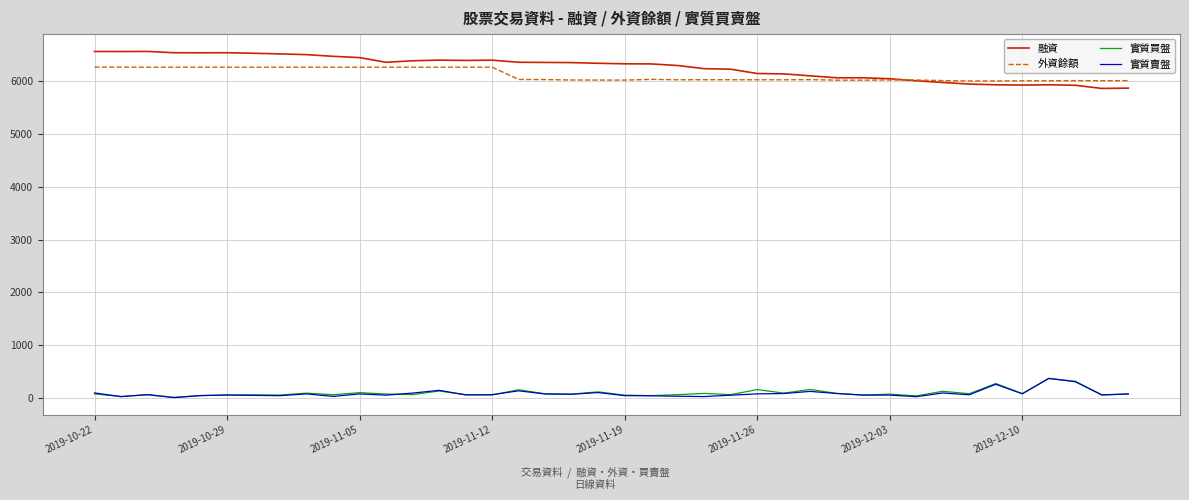

What is the highest value of the 外資餘額 series?

6271